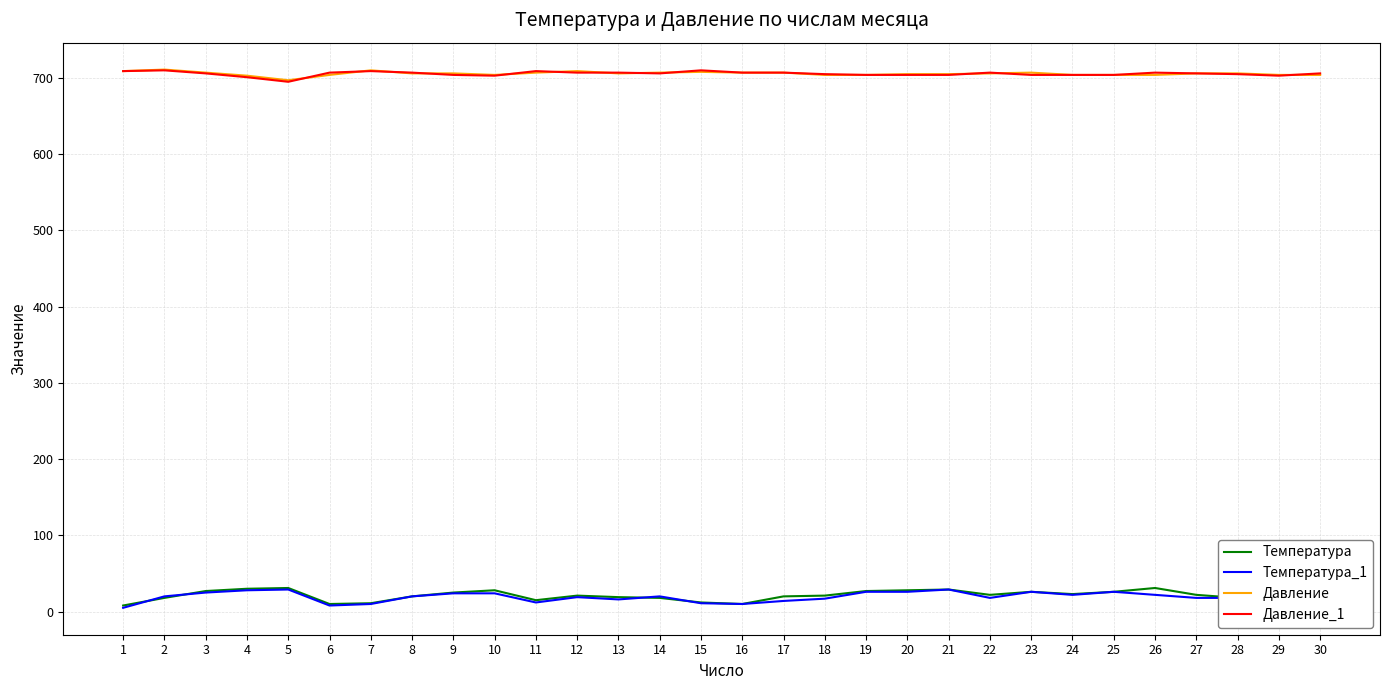

What is the lowest value of the Давление series?

697